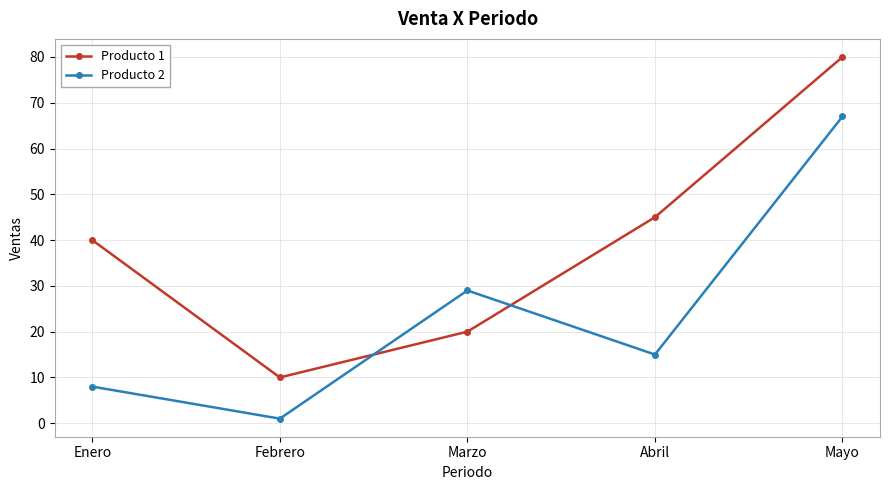

What is the label of the 1st point from the right?

Mayo